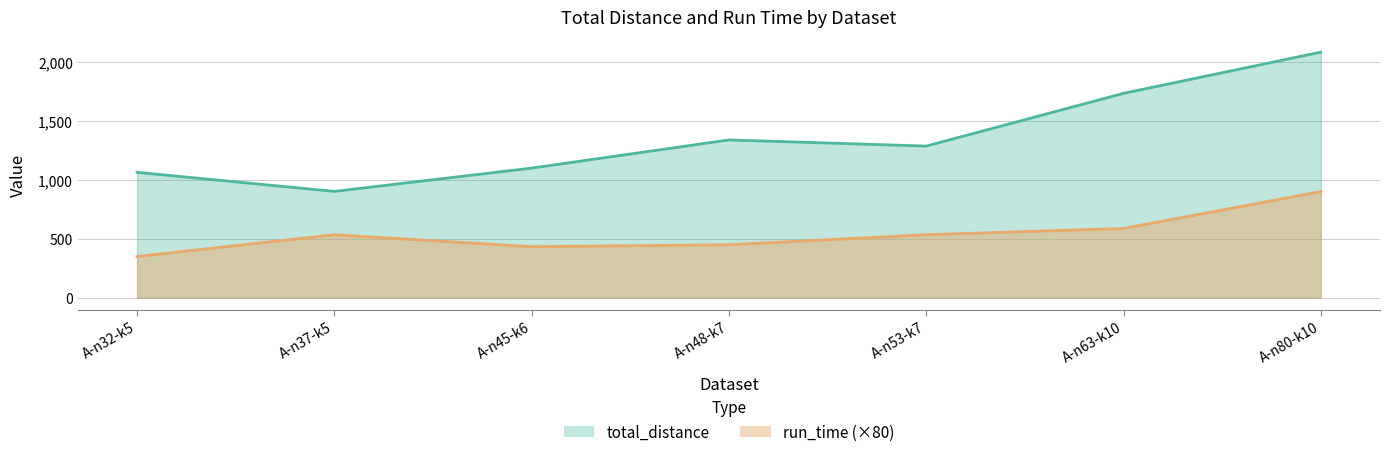

True or false: total_distance has more than 2 points higher than both neighbors.

False